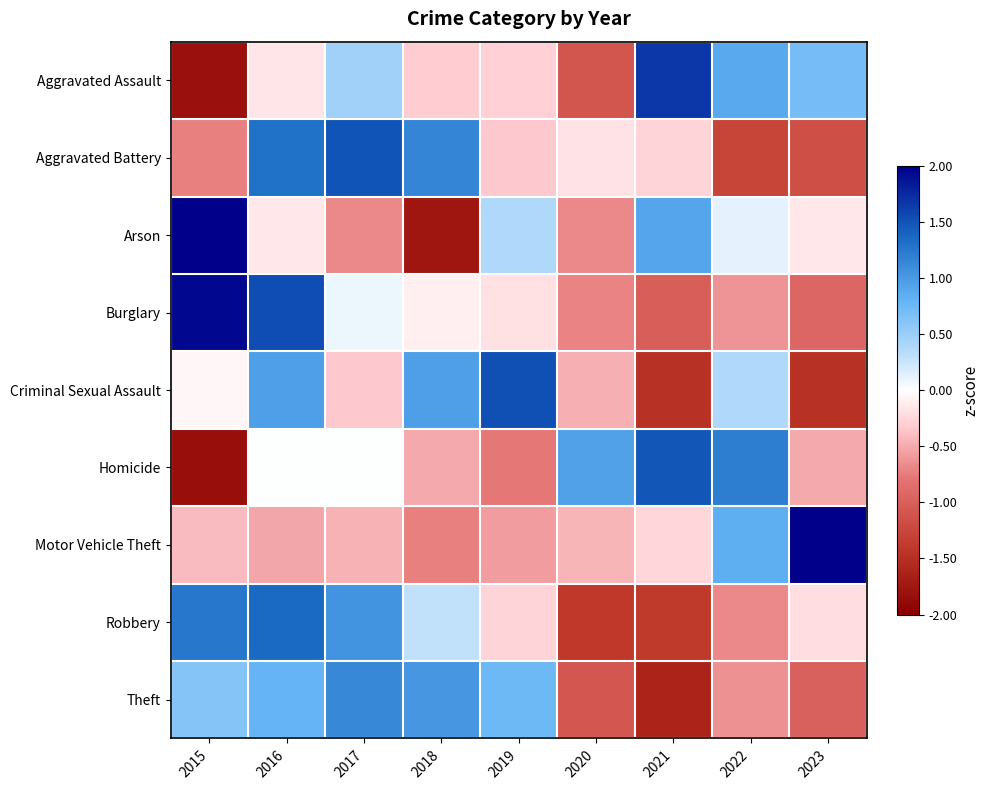

Between 2018 and 2021, which series saw the biggest shift?

Arson